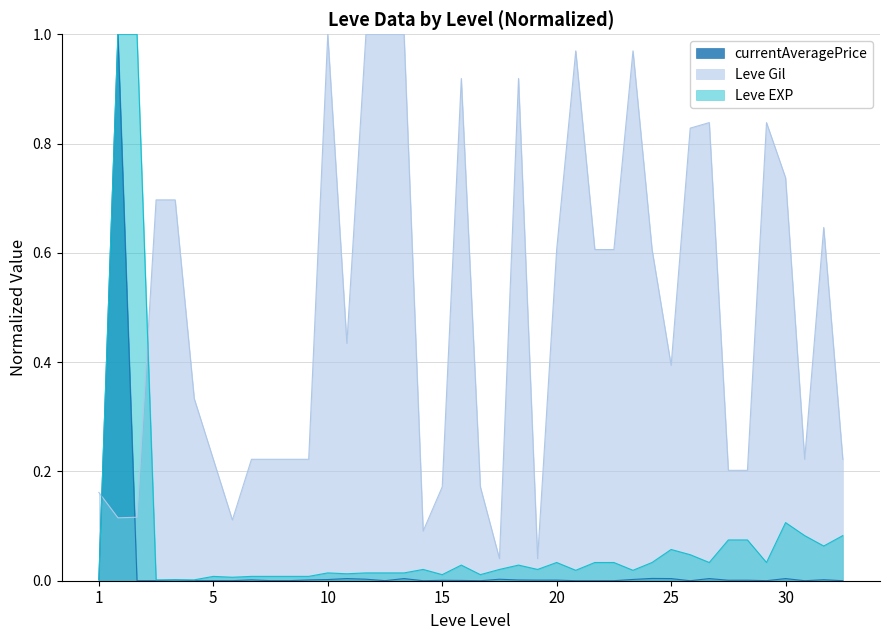

What are all the series names shown in the legend?

currentAveragePrice, Leve Gil, Leve EXP